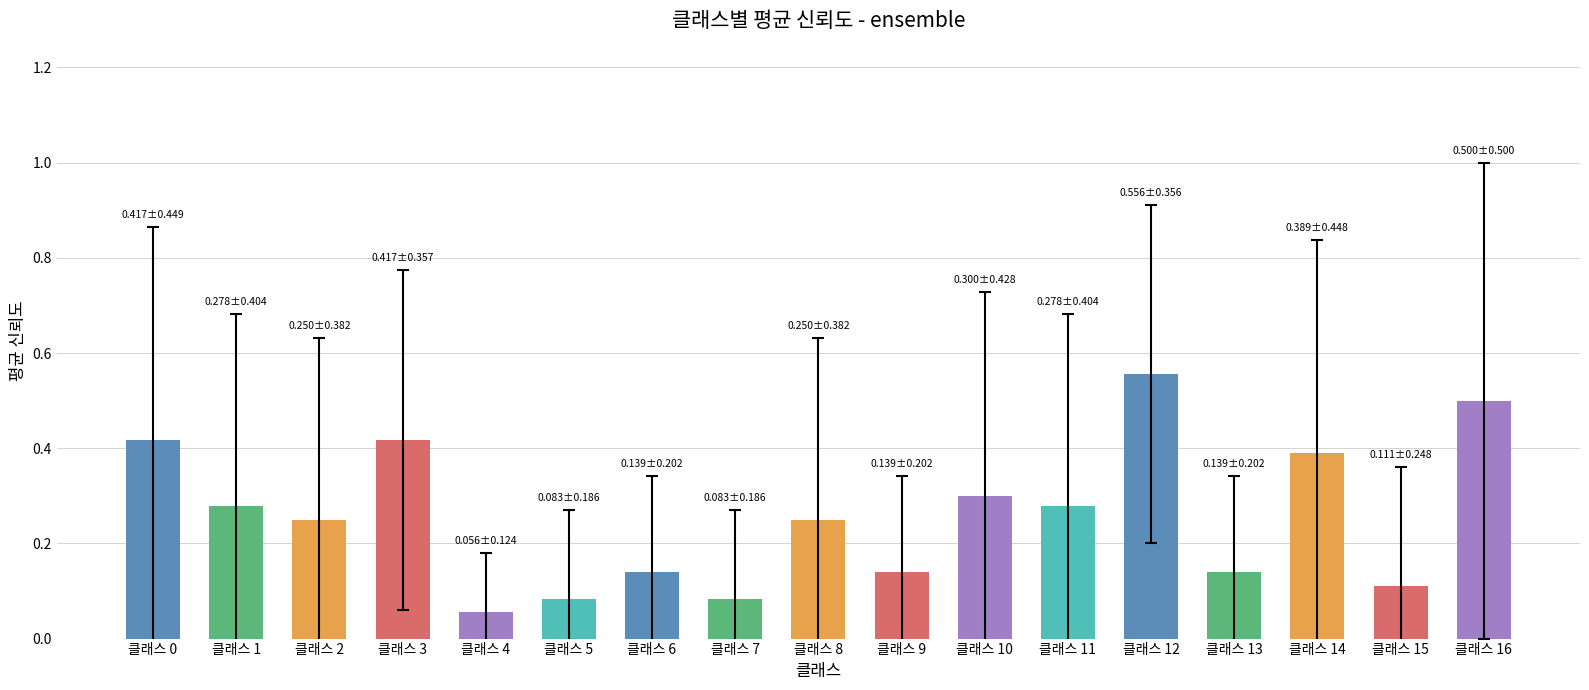

The value at 클래스 8 is 0.1. True or false?

False